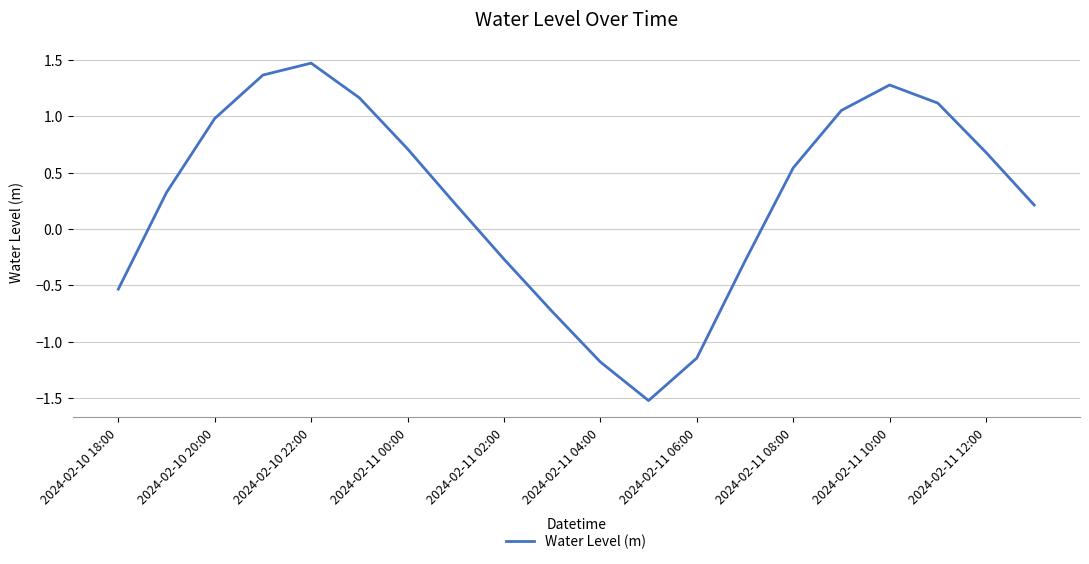

What is the greatest value displayed?

1.5